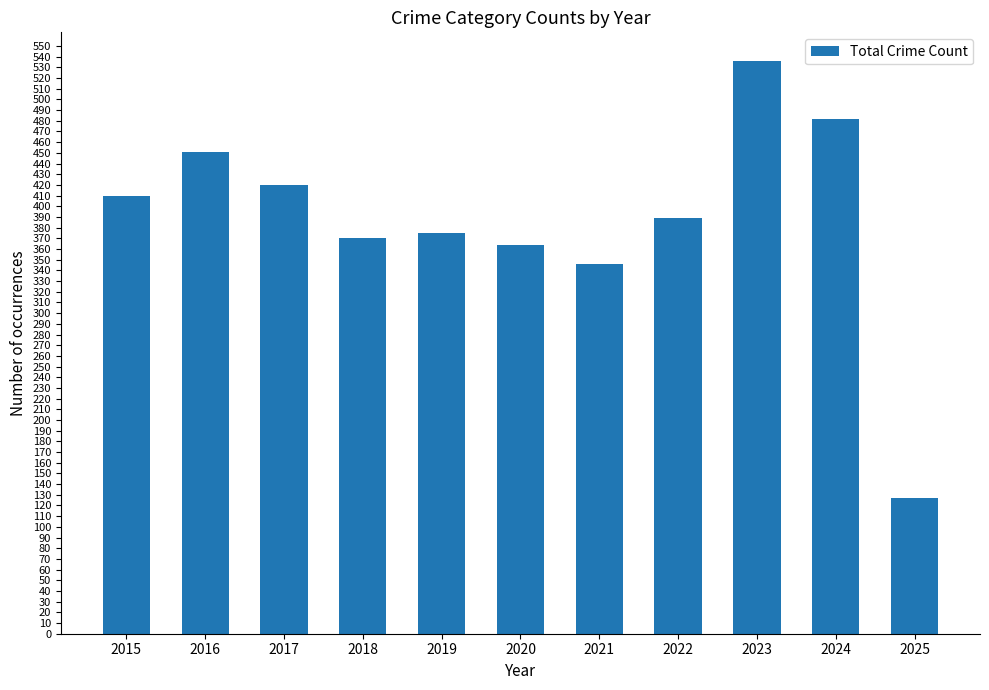

The value at 2023 is 789. True or false?

False